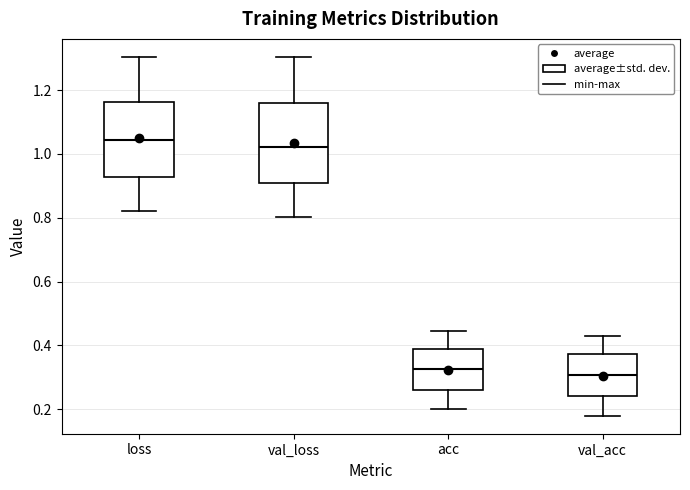

Where does the median line of the box for val_acc sit on the y-axis? The values are not printed on the chart, so give them approximately, as read against the axis.

0.30